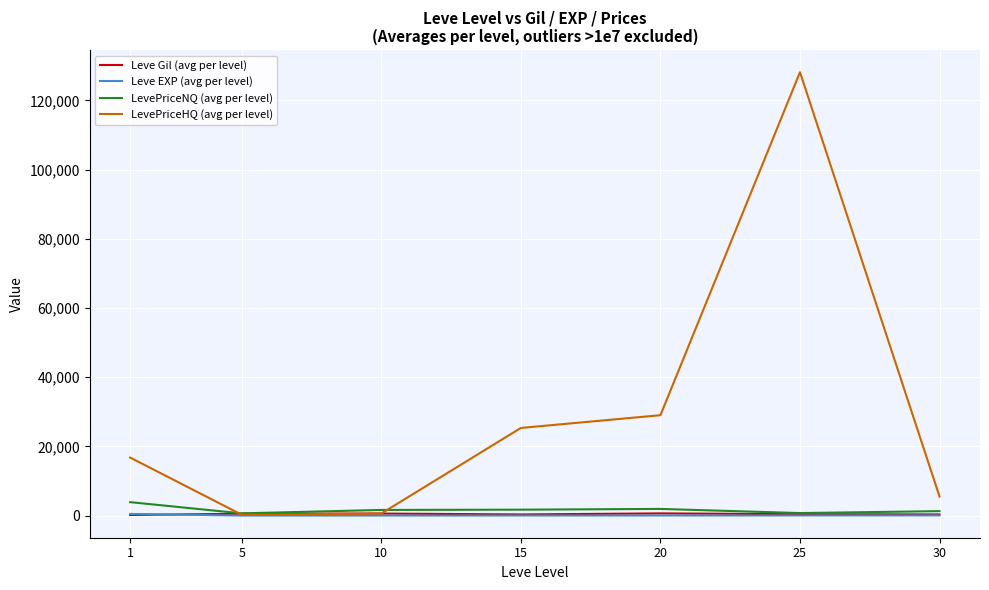

What is the difference between the highest and lowest values at 30?

5445.9